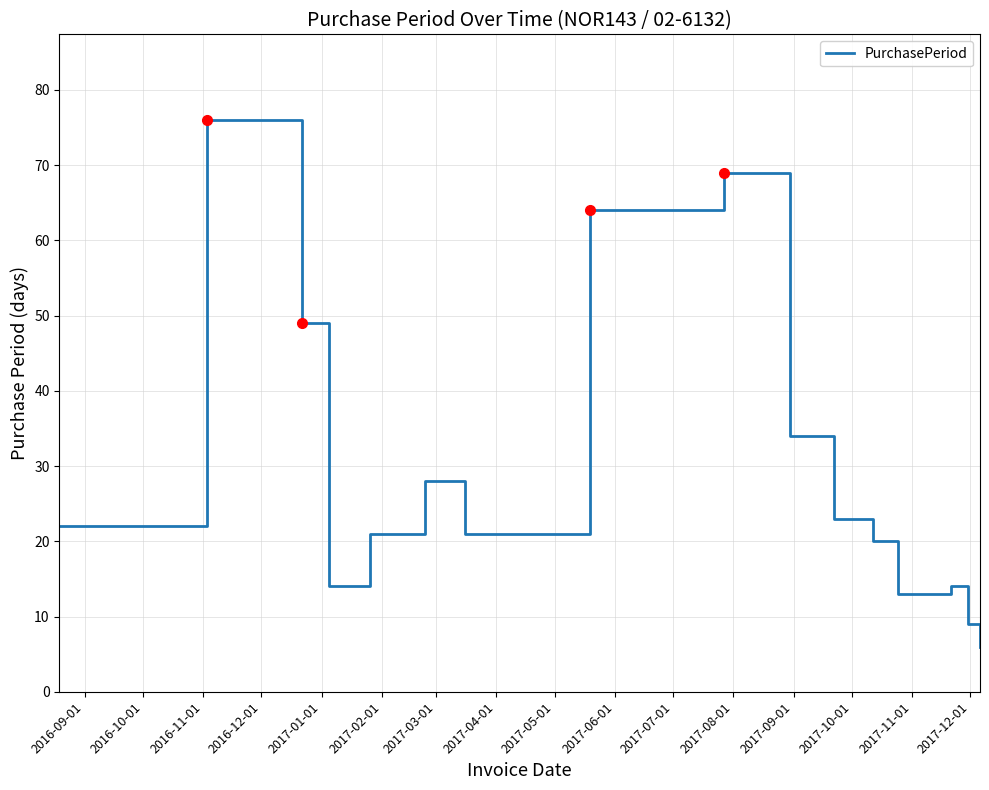

What is the difference between the maximum and minimum values?

70